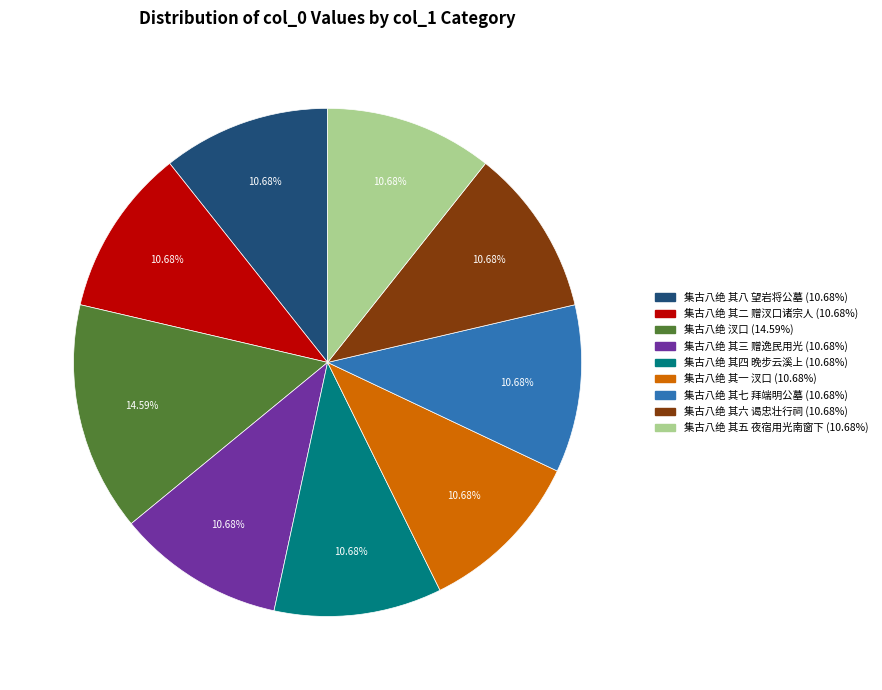

To the nearest percent, what is the difference between the largest and smallest slice percentages?

4%